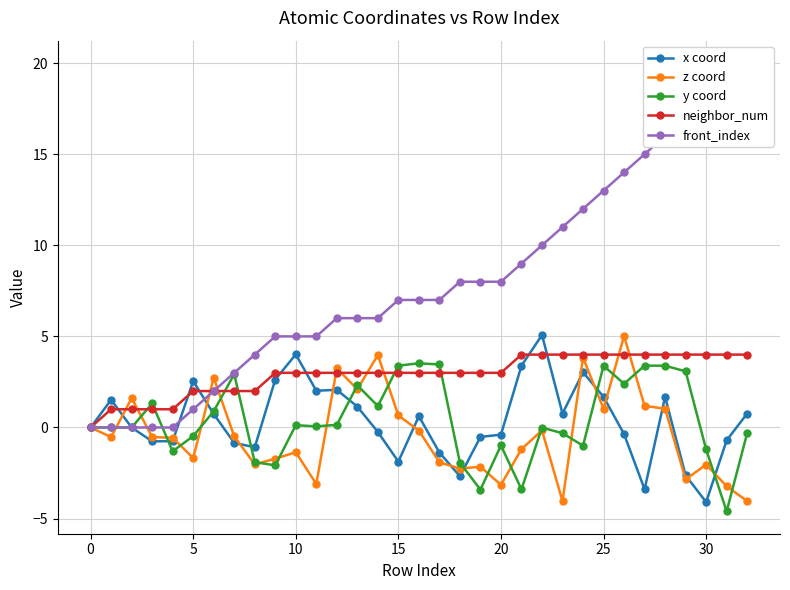

Which series has the widest spread of values?

front_index